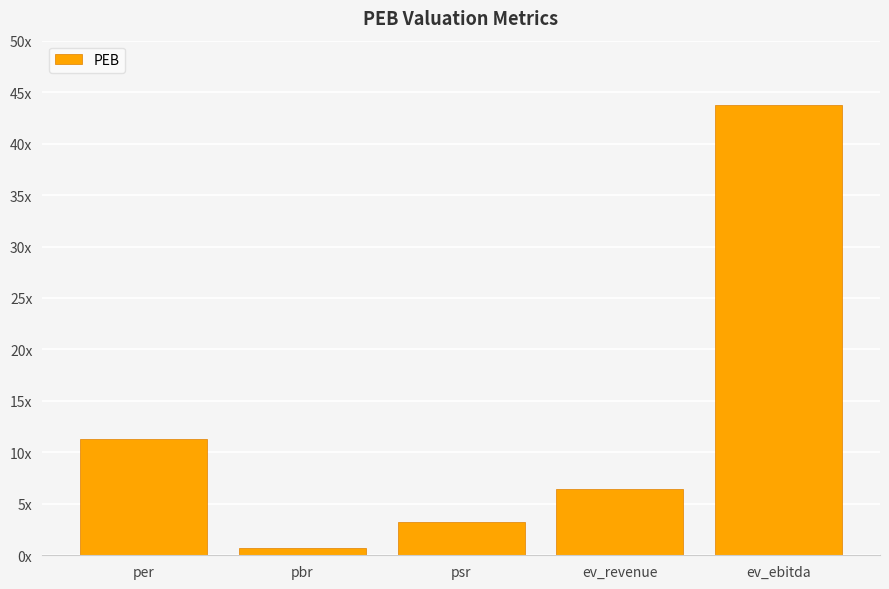

Does the chart contain any negative values?

No